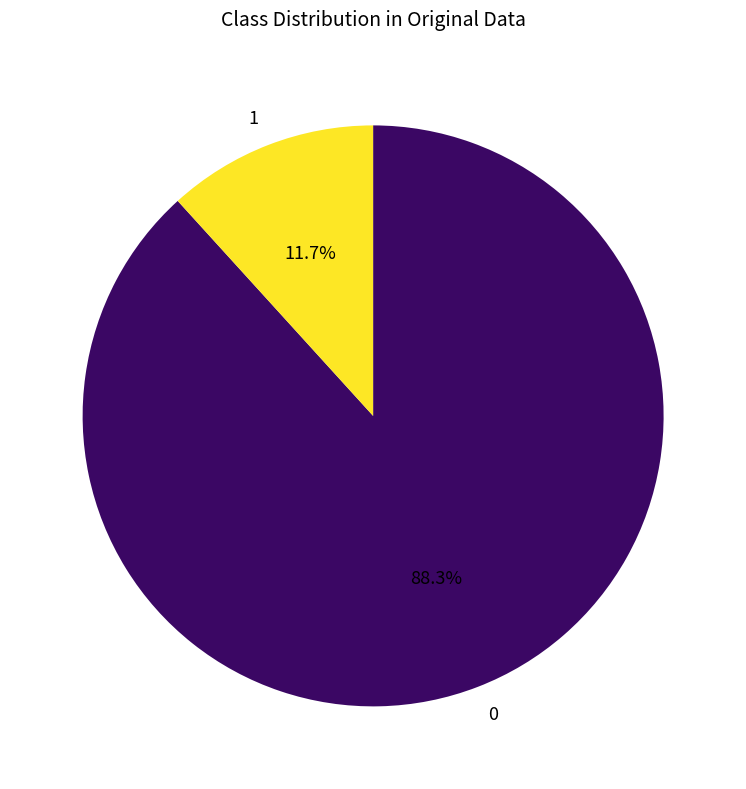

Rank the categories by value from lowest to highest.

1, 0